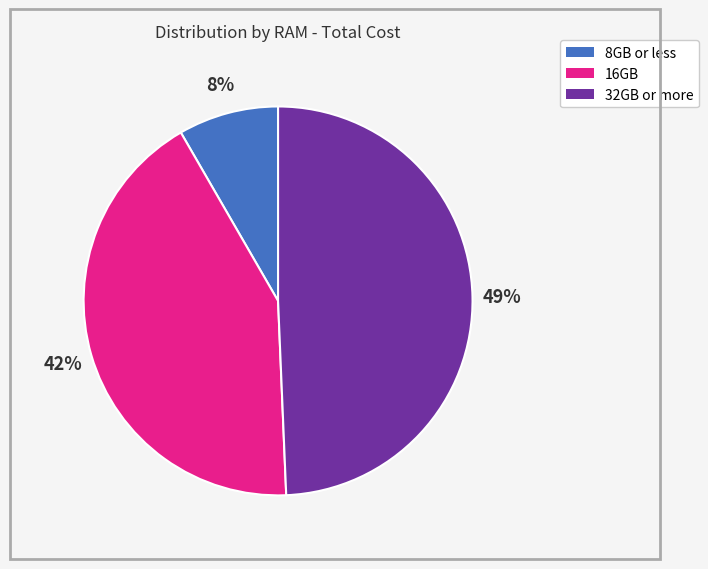

Does any single category account for the majority?

No